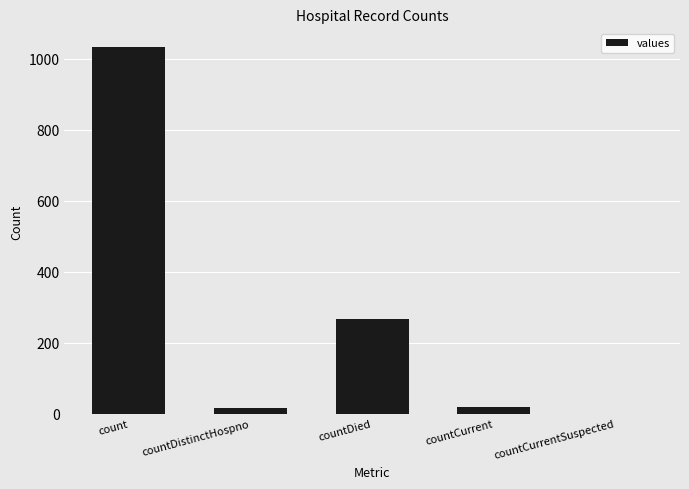

Which has a higher value, countDistinctHospno or countDied?

countDied